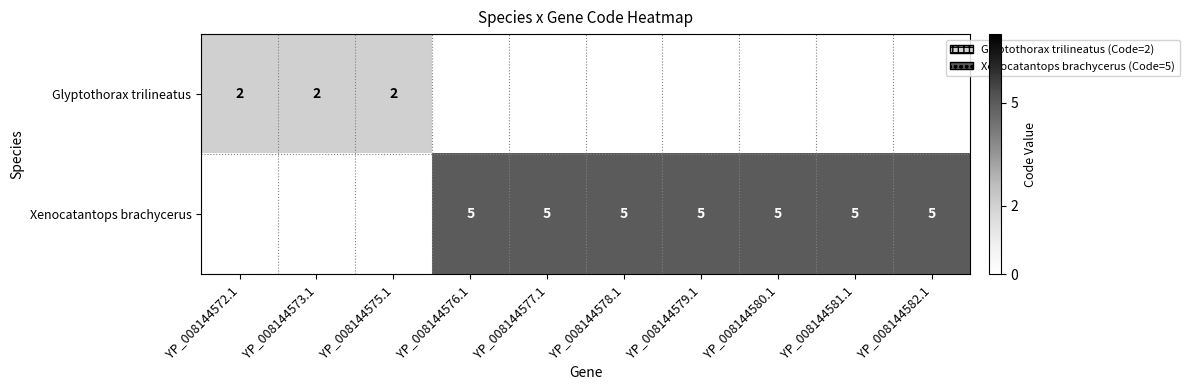

Is the value of Xenocatantops brachycerus at YP_008144579.1 greater than the value of Glyptothorax trilineatus at YP_008144573.1?

Yes